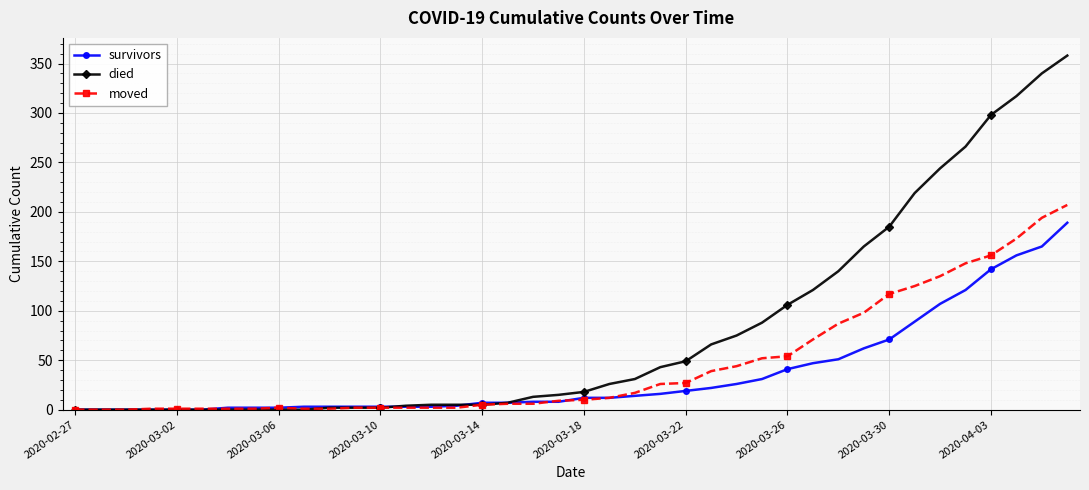

What is the maximum value for survivors?

189